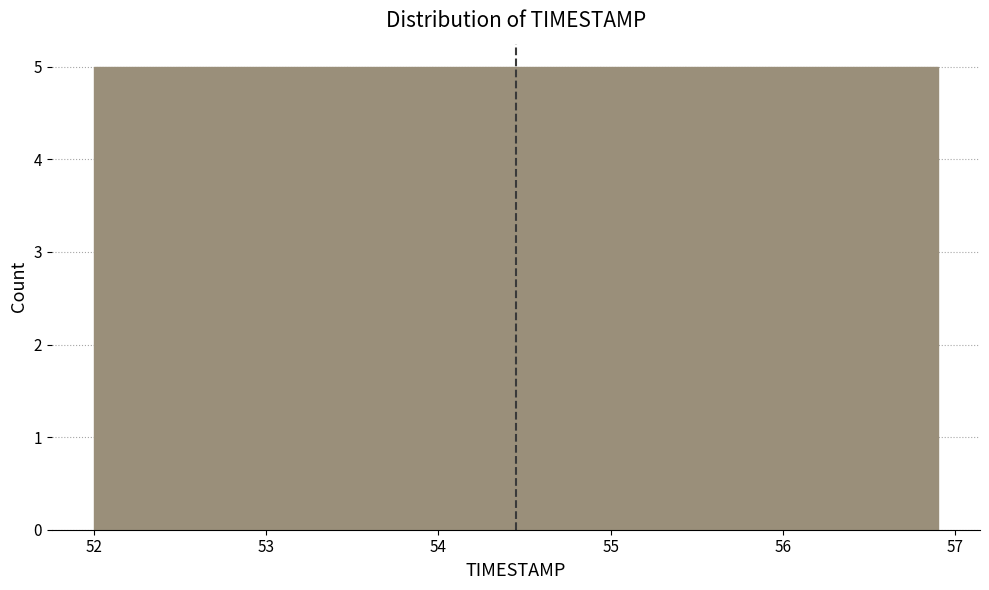

Reading left to right, list every bar in this chart as the range it spans on the x-axis followed by its height. Neither the bar edges nor the heights are printed on the chart, so give them approximately, as read against the axes.

52.00 to 52.49: 5
52.49 to 52.98: 5
52.98 to 53.47: 5
53.47 to 53.96: 5
53.96 to 54.45: 5
54.45 to 54.94: 5
54.94 to 55.43: 5
55.43 to 55.92: 5
55.92 to 56.41: 5
56.41 to 56.90: 5